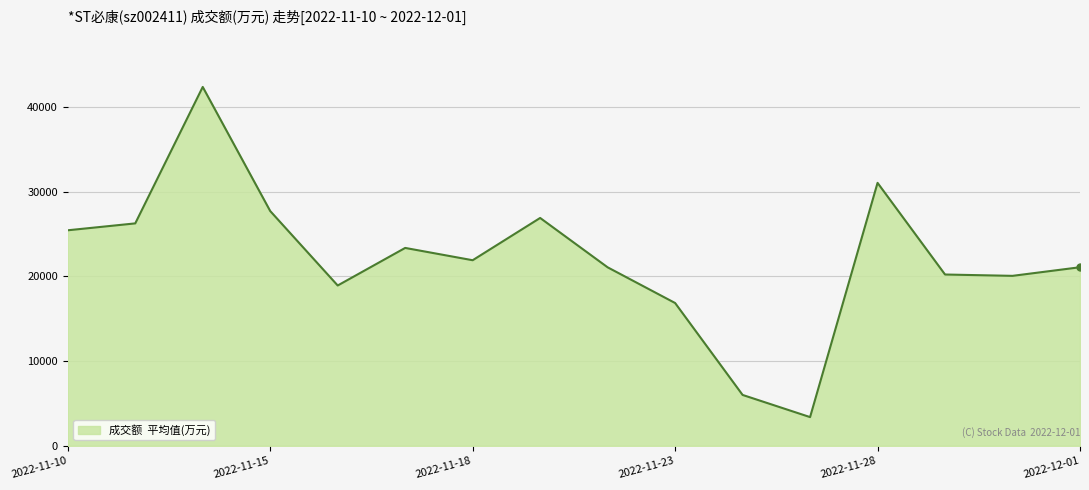

What is the difference between the maximum and minimum values?

38981